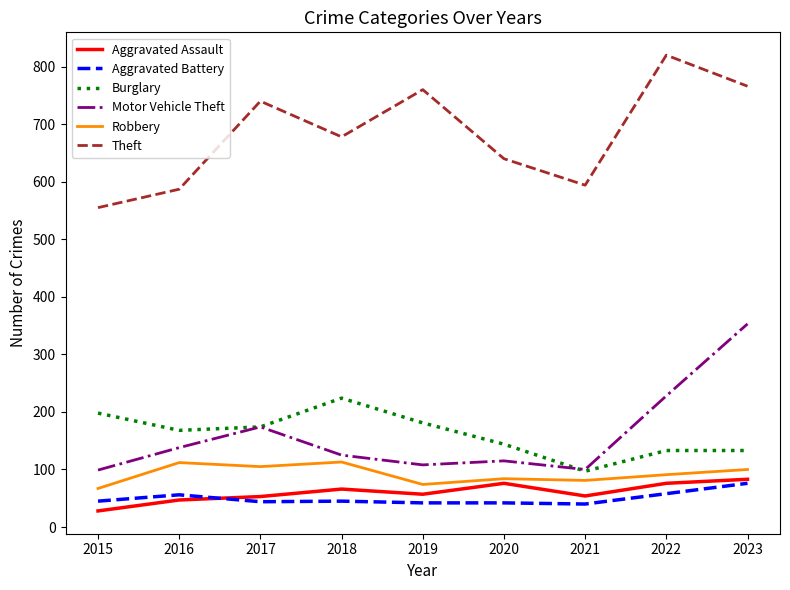

What is the minimum value for Theft?

555